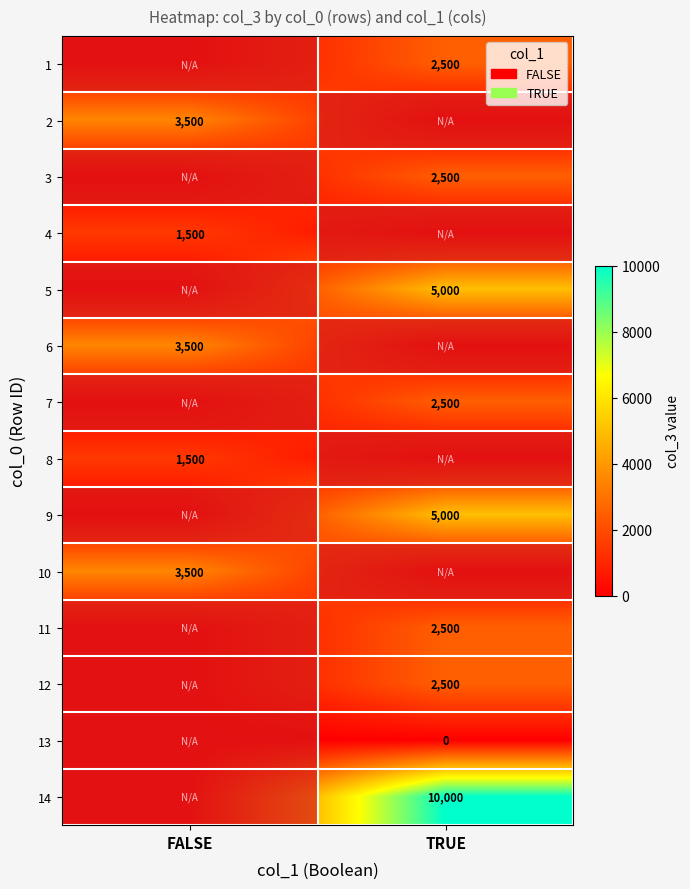

Is it true that 6 equals 6006 at FALSE?

False